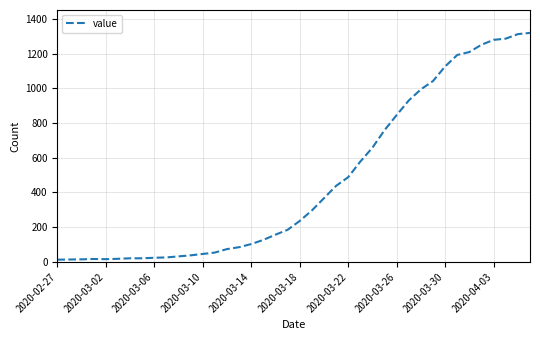

What is the maximum value shown in the chart?

1319